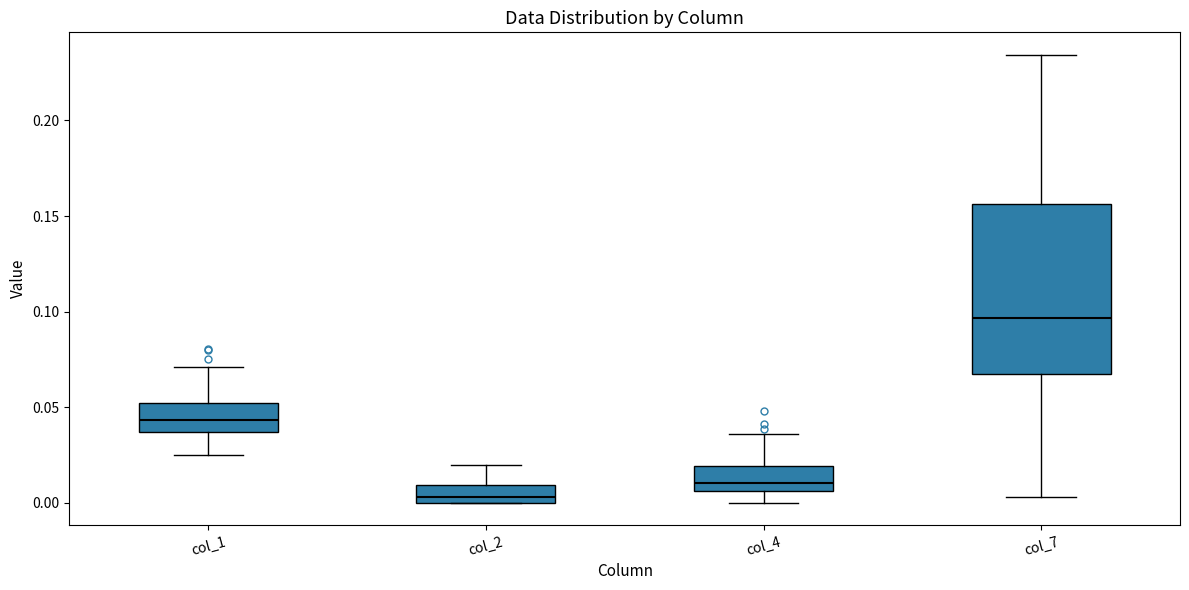

Where does the median line of the box for col_1 sit on the y-axis? The values are not printed on the chart, so give them approximately, as read against the axis.

0.045